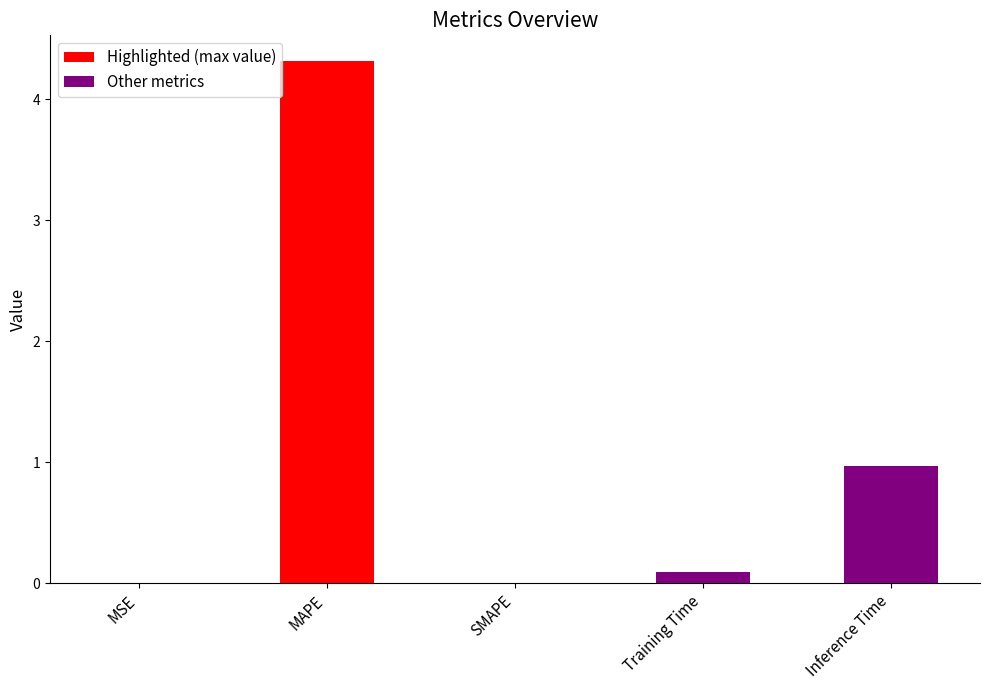

True or false: the data shows 2.6 at SMAPE.

False